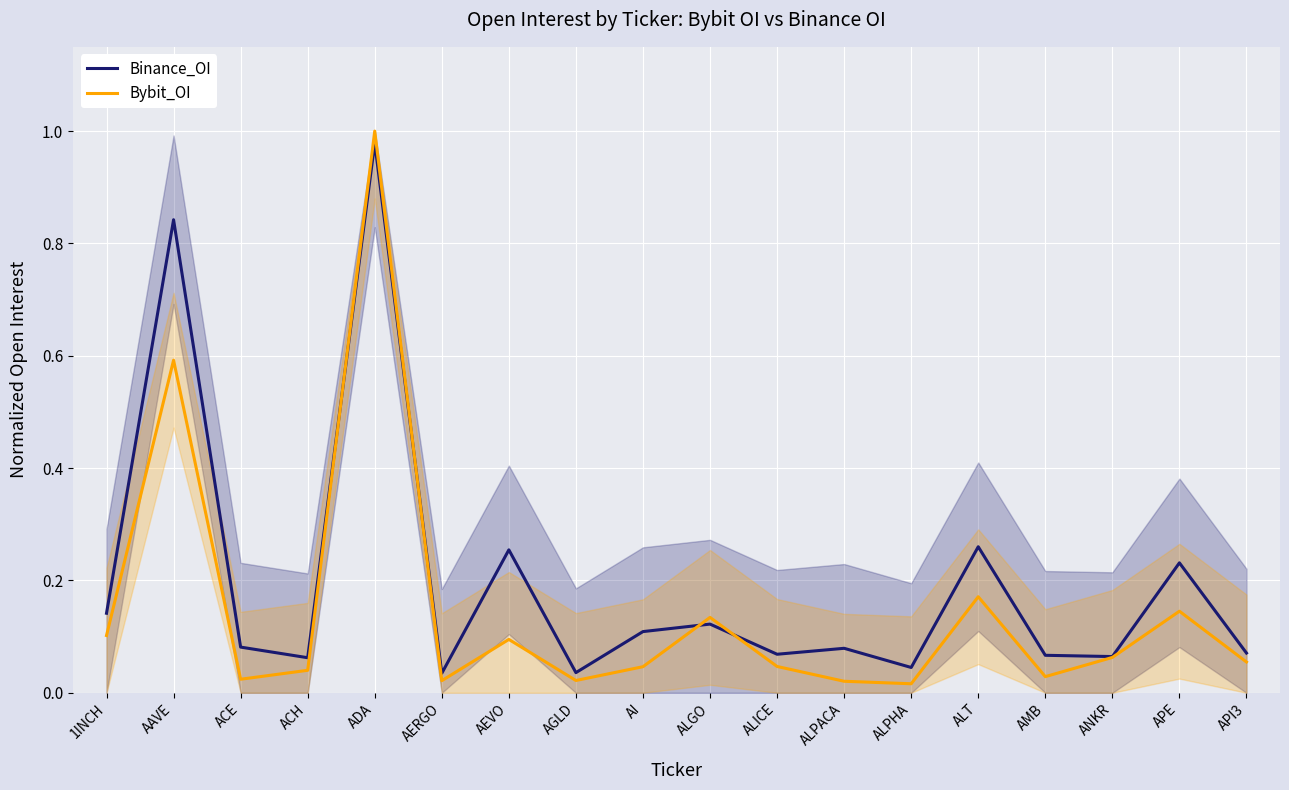

At how many categories does at least one series exceed 0?

18